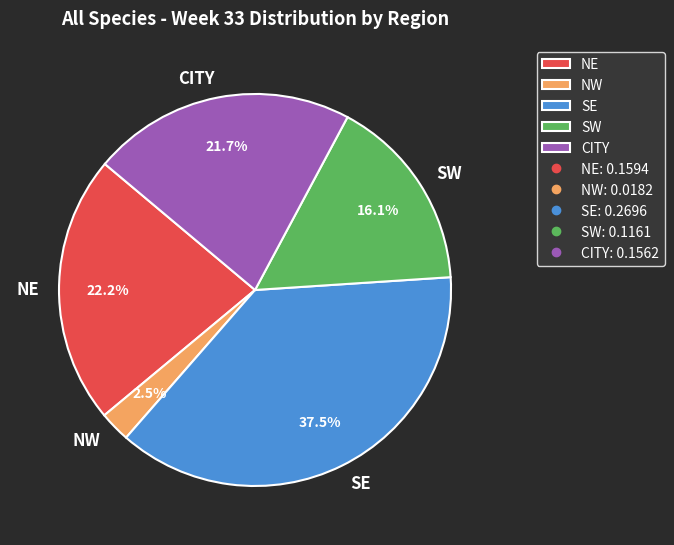

To the nearest percent, what is the difference between the CITY and SE slice percentages?

16%